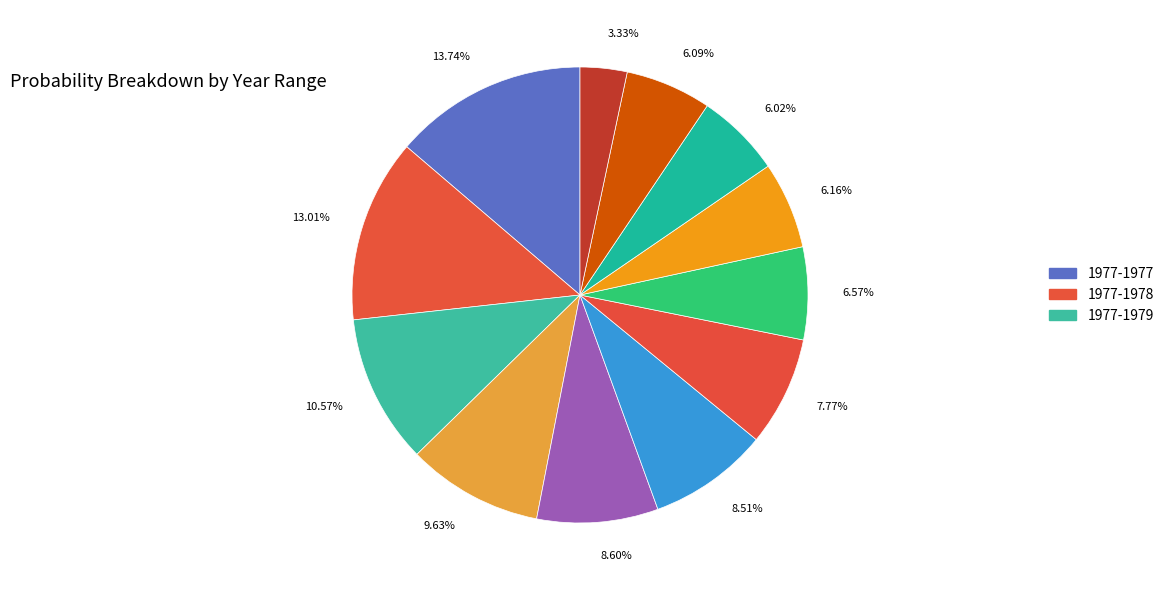

Count the number of slices in the pie.

12